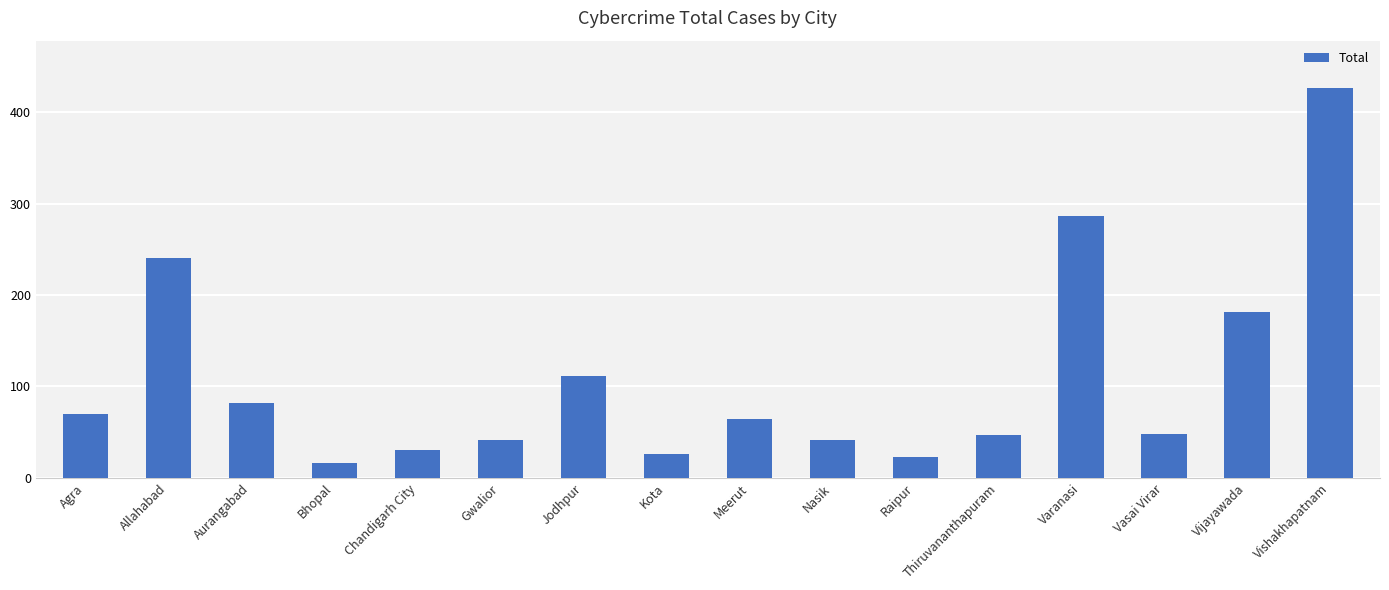

Are the bars grouped side by side (vs. stacked)?

No